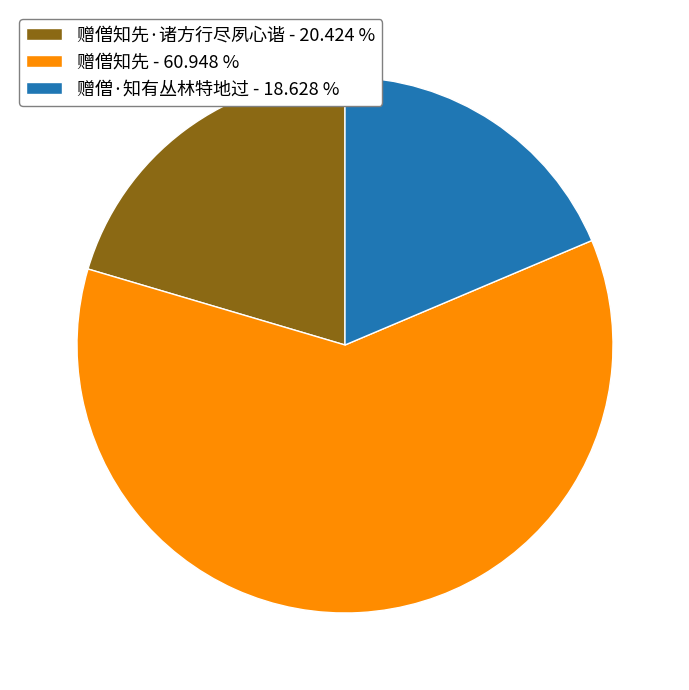

What is the largest slice in the pie chart?

赠僧知先 - 60.948 %